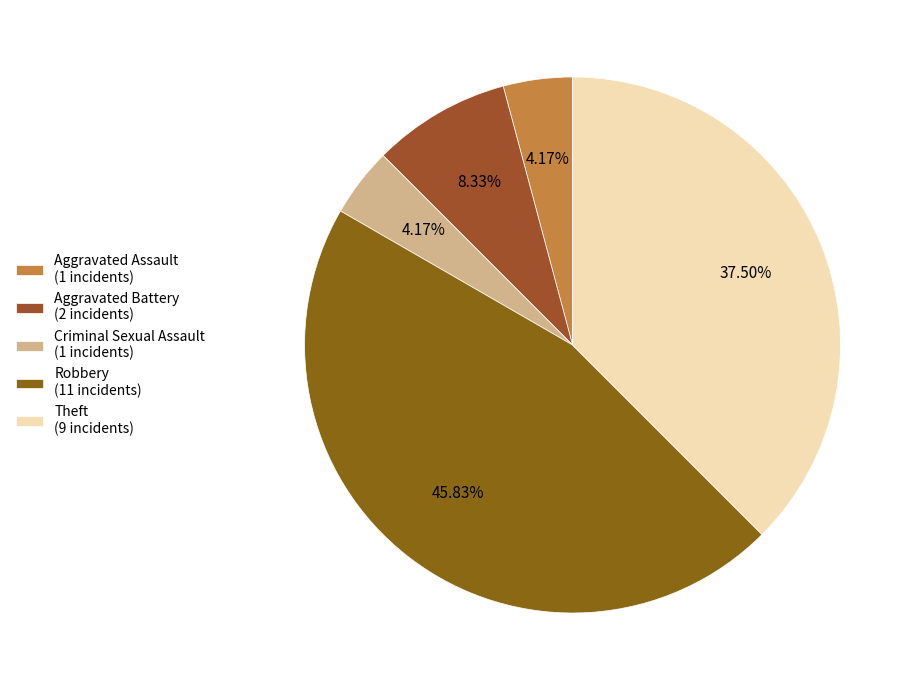

Is Robbery the majority of the pie?

No